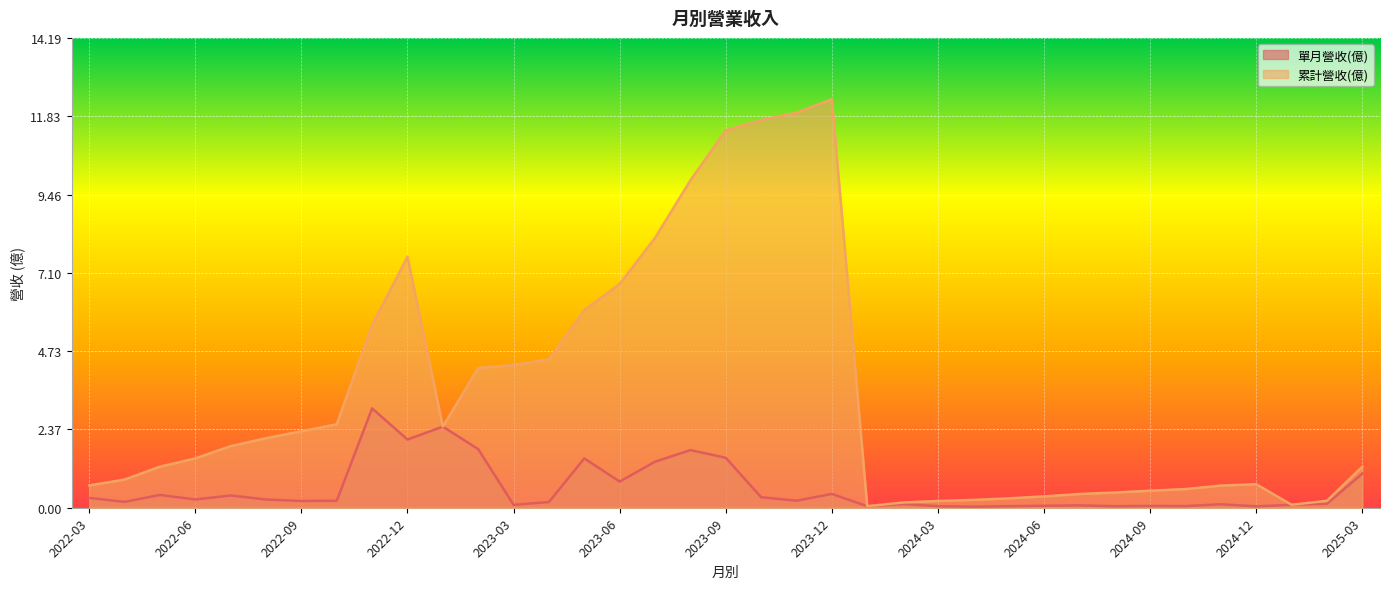

What is the highest value of the 單月營收(億) series?

3.0